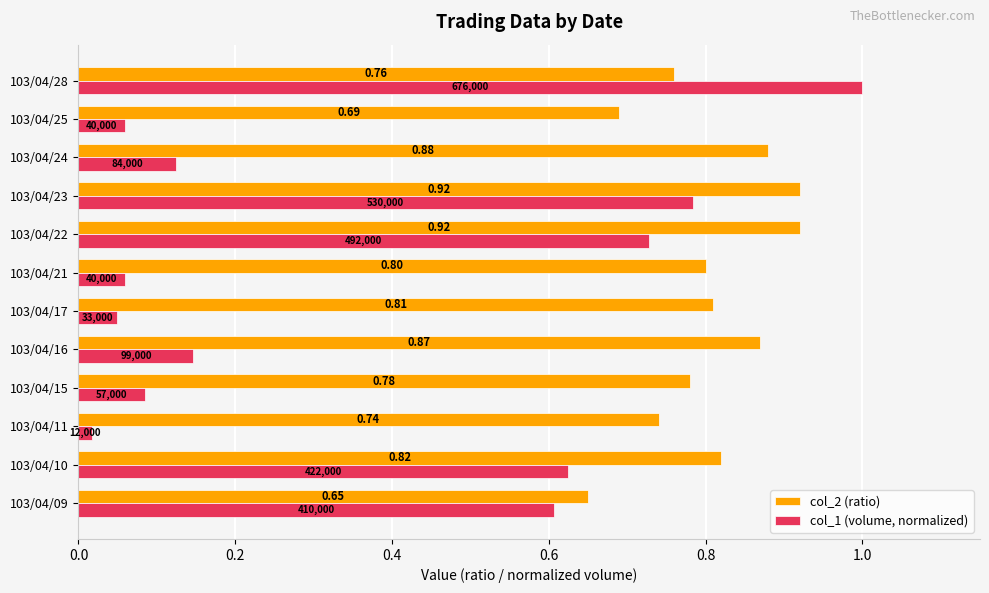

At which category does the chart reach its peak across all series?

103/04/28